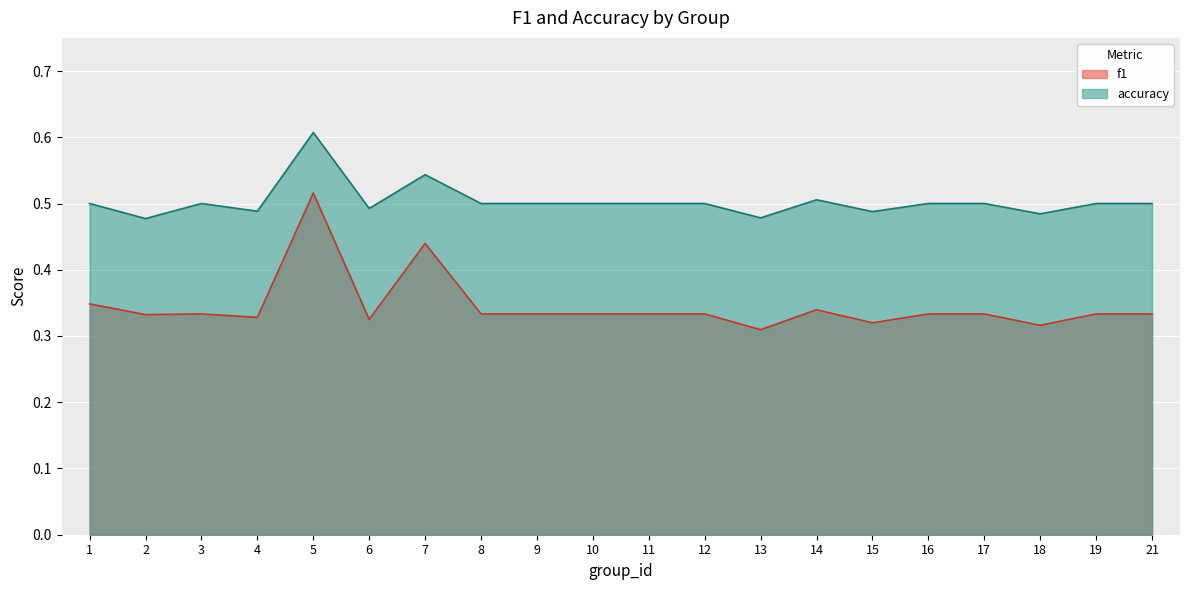

Between 1 and 6, which series saw the biggest shift?

f1